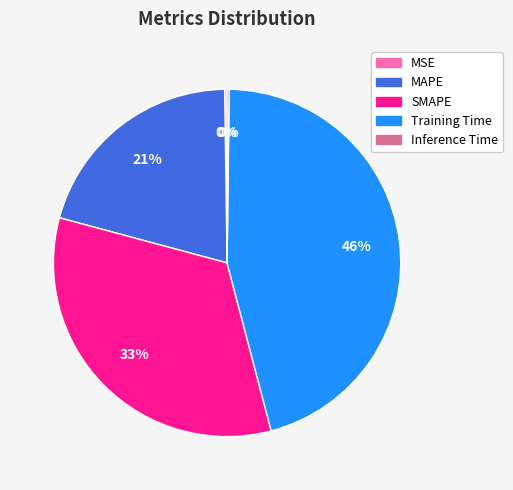

True or false: MAPE accounts for 30% of the total.

False